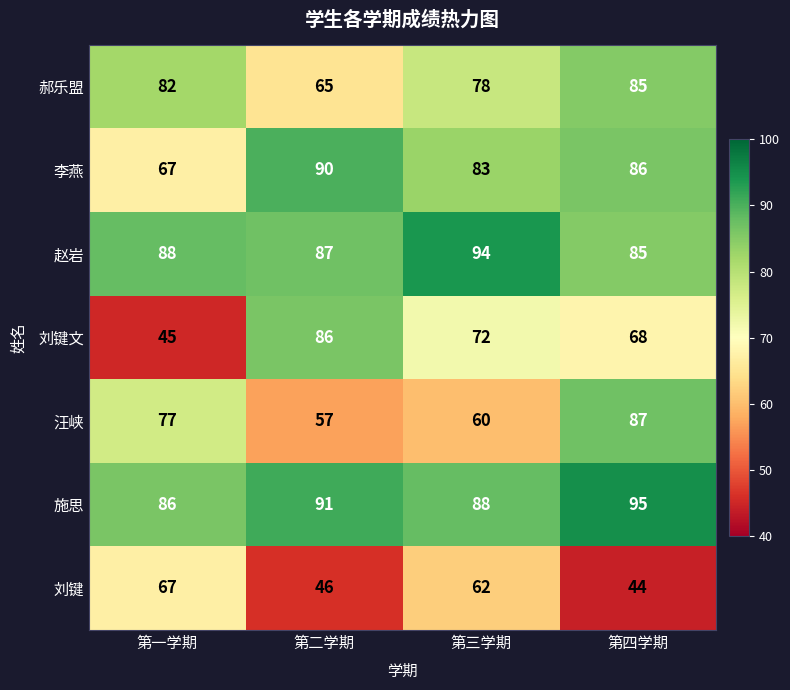

Count the 施思 values in the range 88 to 95.

3